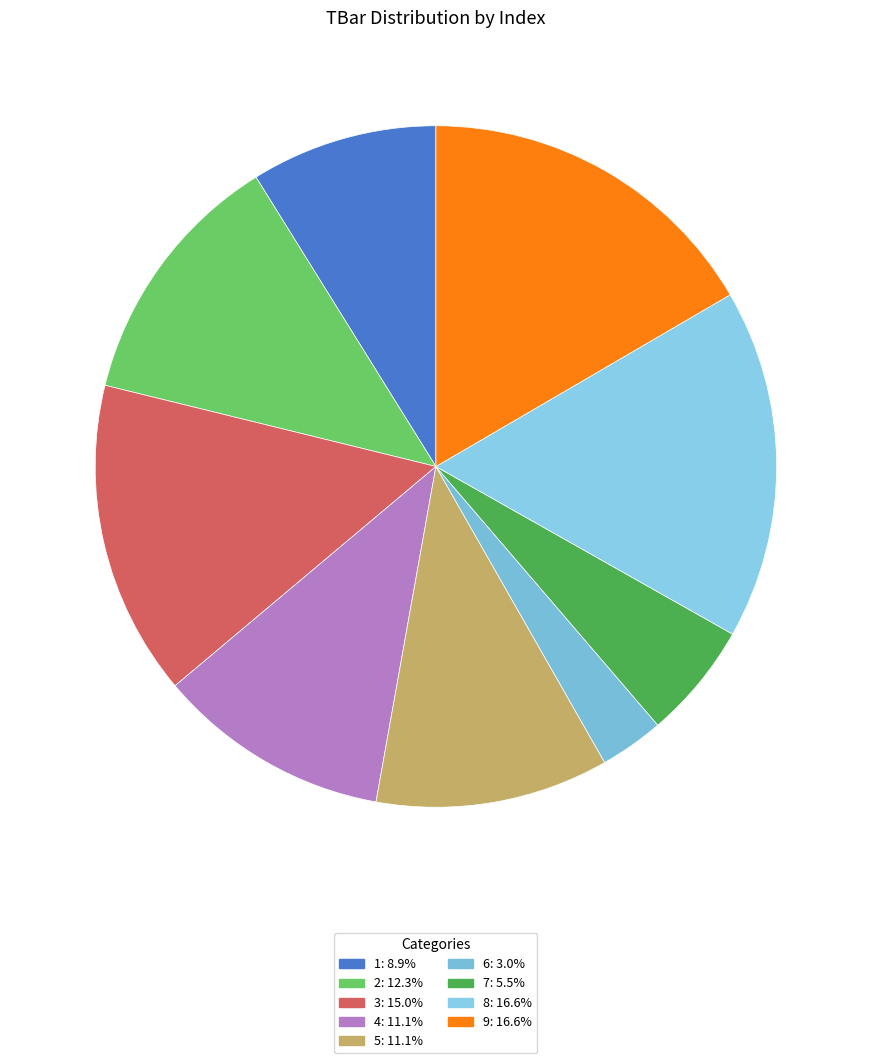

The 6 slice represents 3% of the pie. True or false?

True